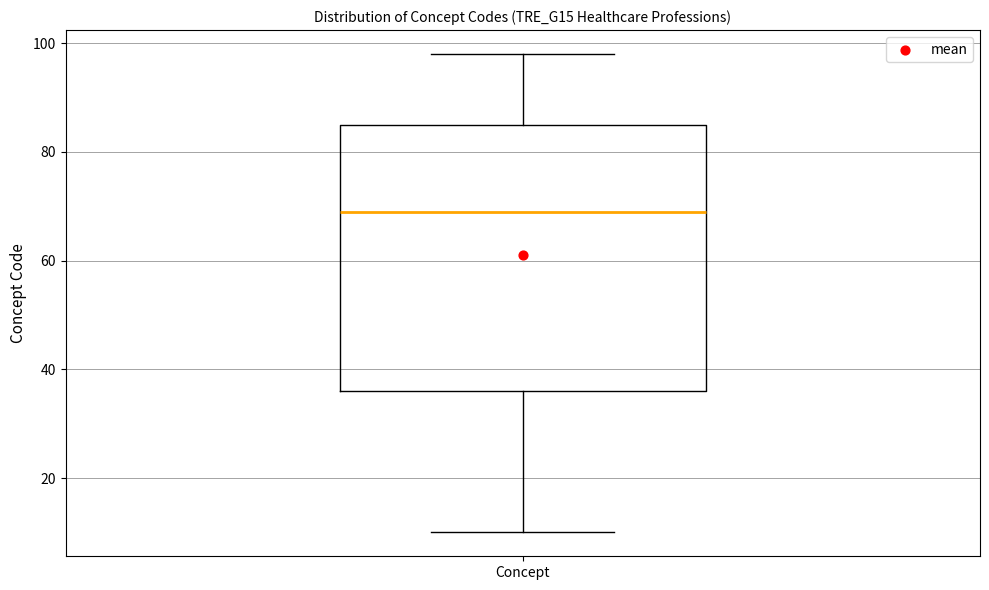

Where does the upper whisker of the box for Concept end on the y-axis? The values are not printed on the chart, so give them approximately, as read against the axis.

98